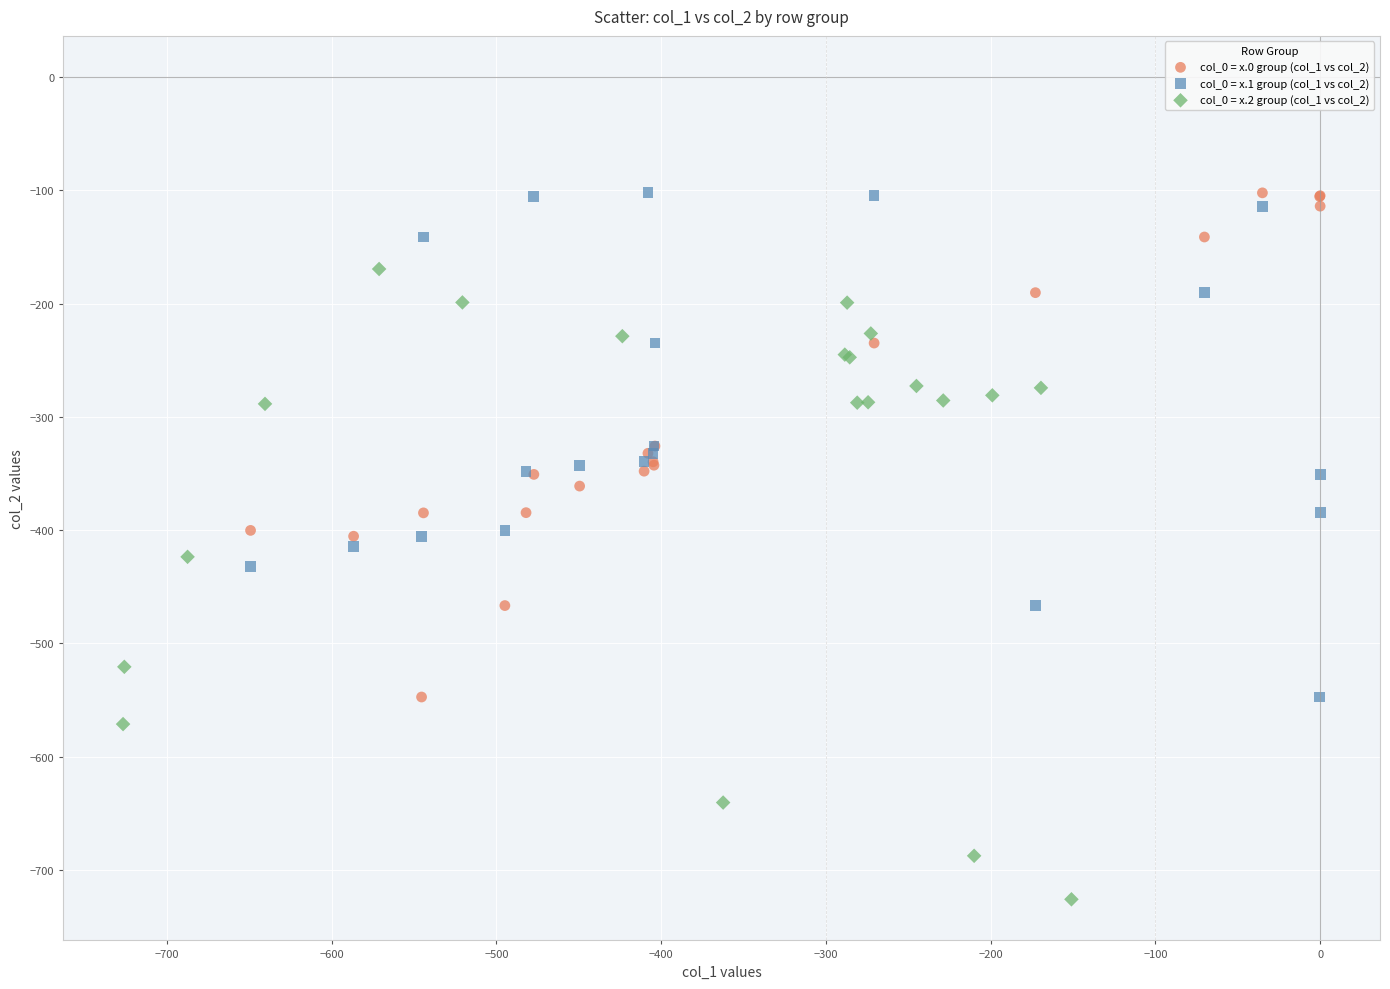

Which series reaches the minimum Y coordinate?

col_0 = x.2 group (col_1 vs col_2)